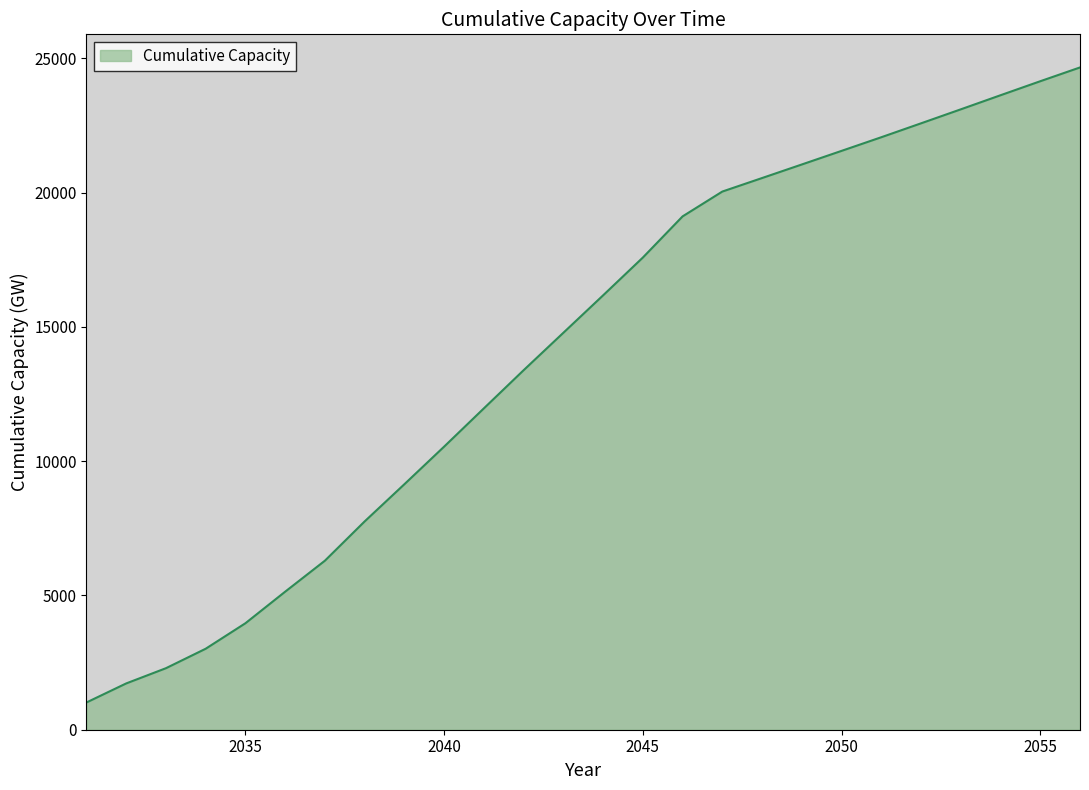

Reading left to right, list all the values displayed in this chart.

1014.7	1723.9	2291.1	3015.9	3965.6	5140.6	6294.9	7757.6	9142.8	10542.7	11967.6	13388.2	14782.2	16176.1	17583.3	19116.6	20041.3	20544.6	21049.7	21556.2	22064.1	22582.1	23103.0	23628.0	24149.6	24663.1